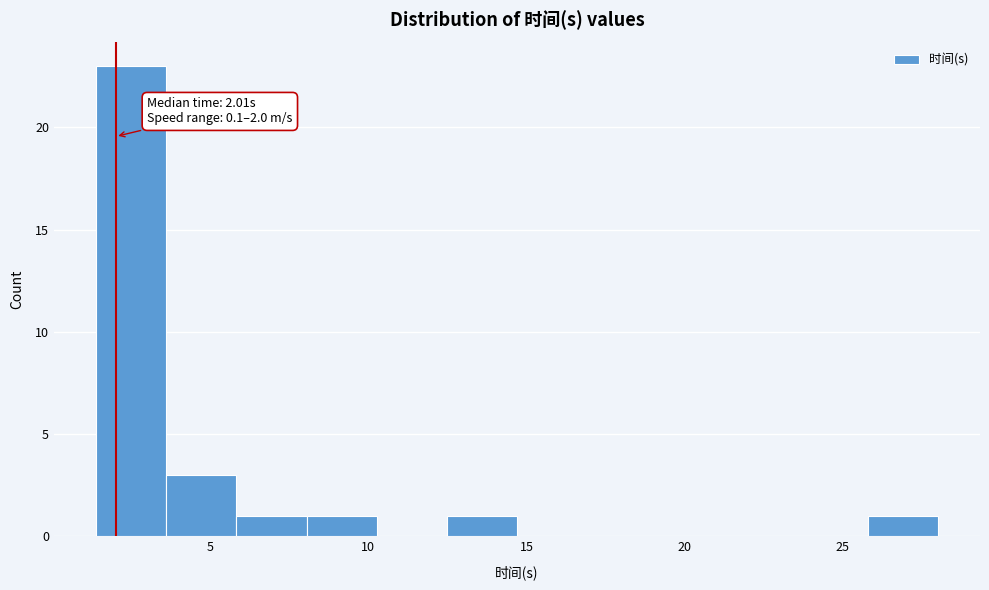

Over which range of the x-axis is the bar tallest?

1.5 to 3.5